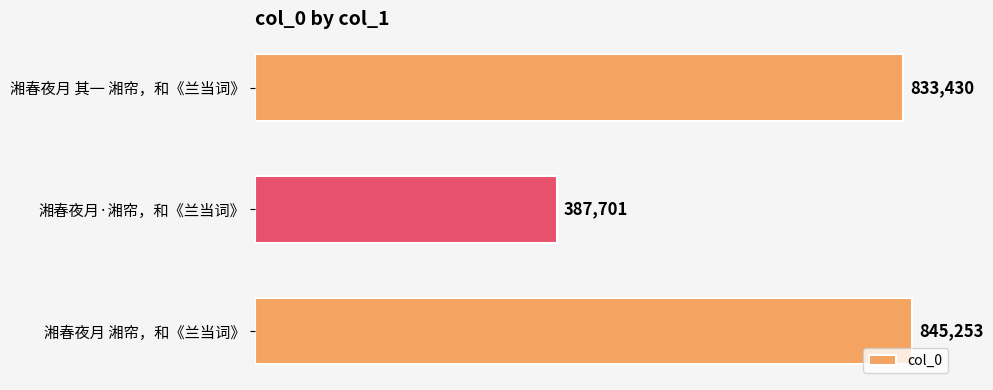

Does the chart contain any negative values?

No